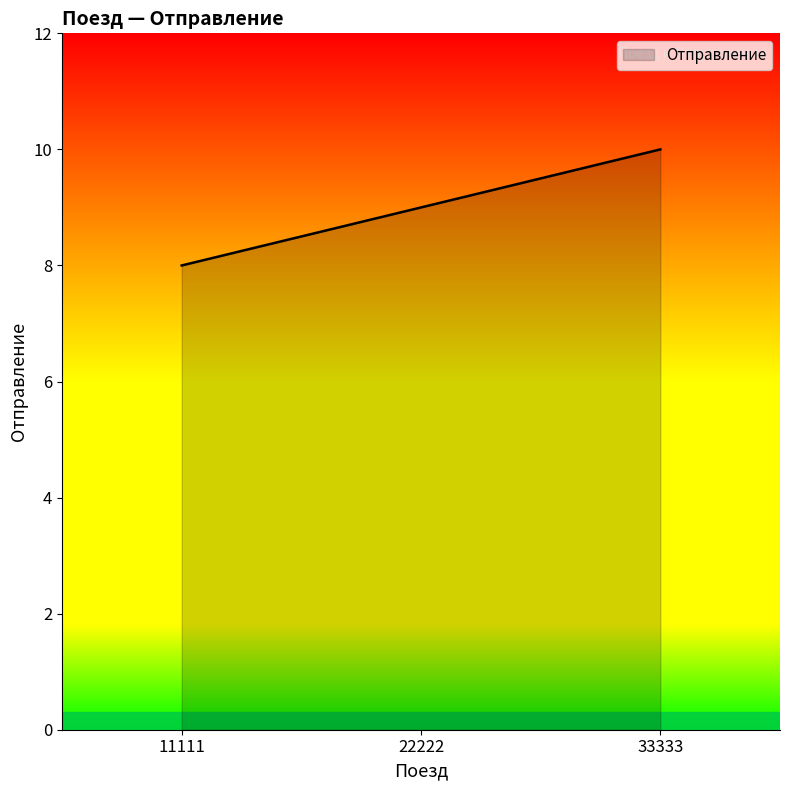

Reading right to left, extract all data points from this chart.

10	9	8